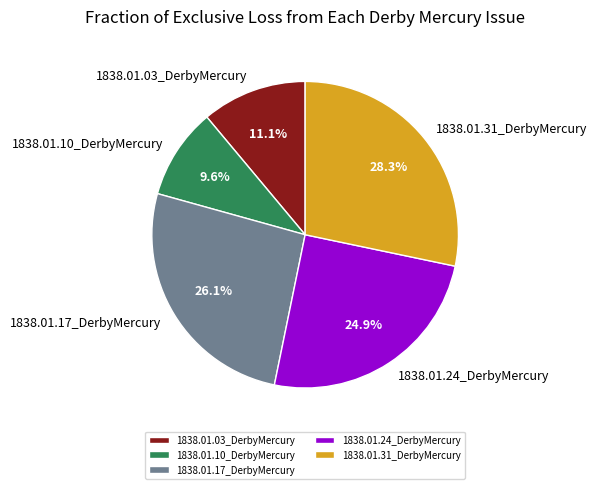

Is there a majority slice in this chart?

No